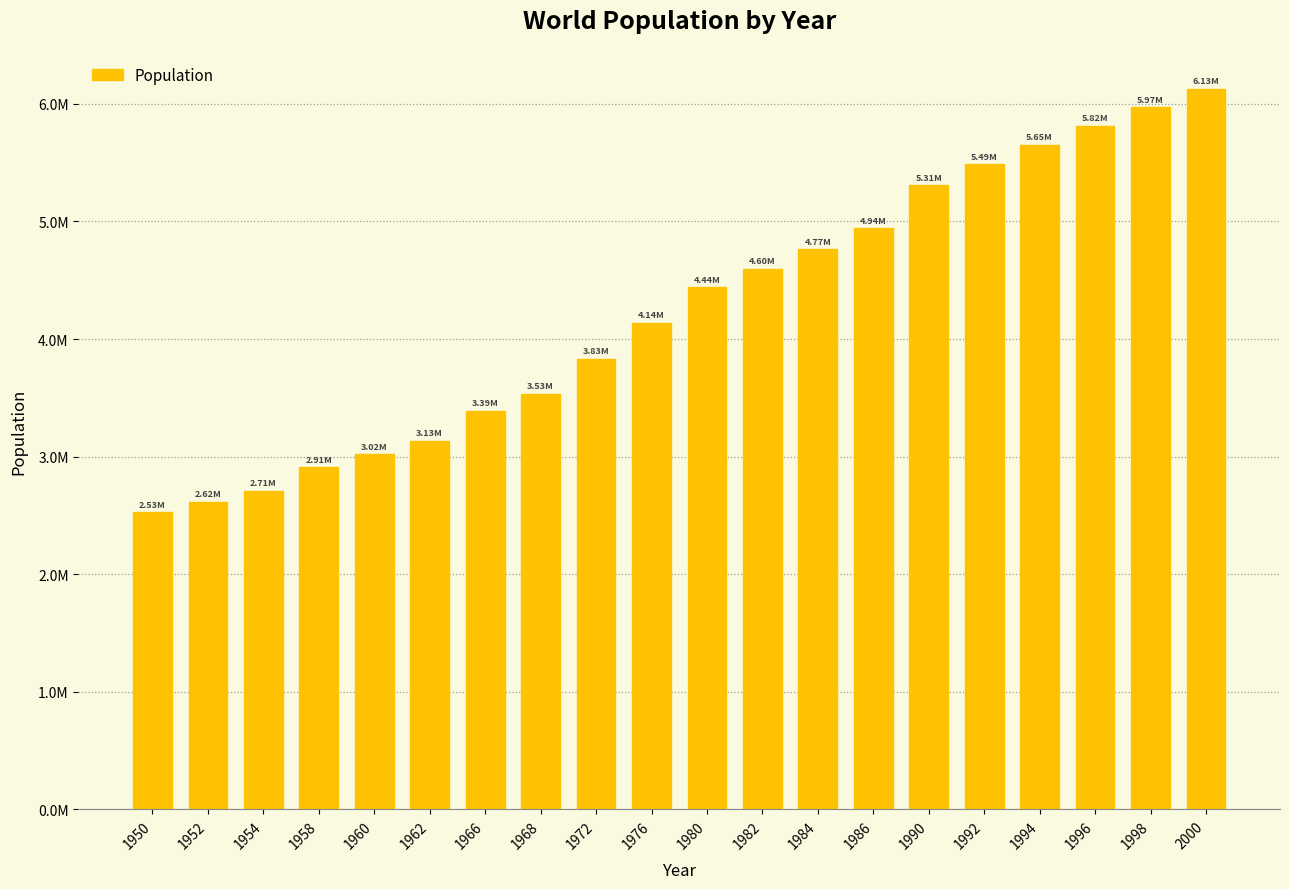

At which category does the chart reach its peak across all series?

2000